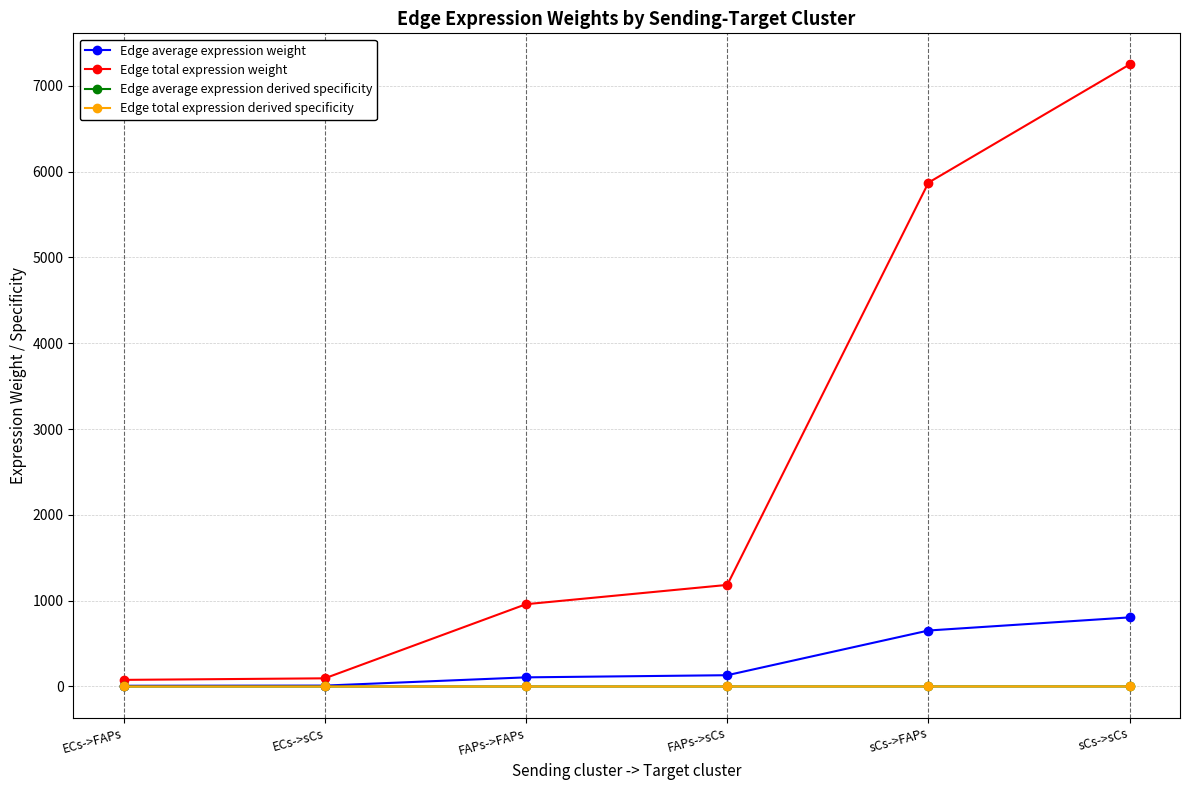

Is it true that Edge average expression derived specificity equals 0.5 at sCs->sCs?

True